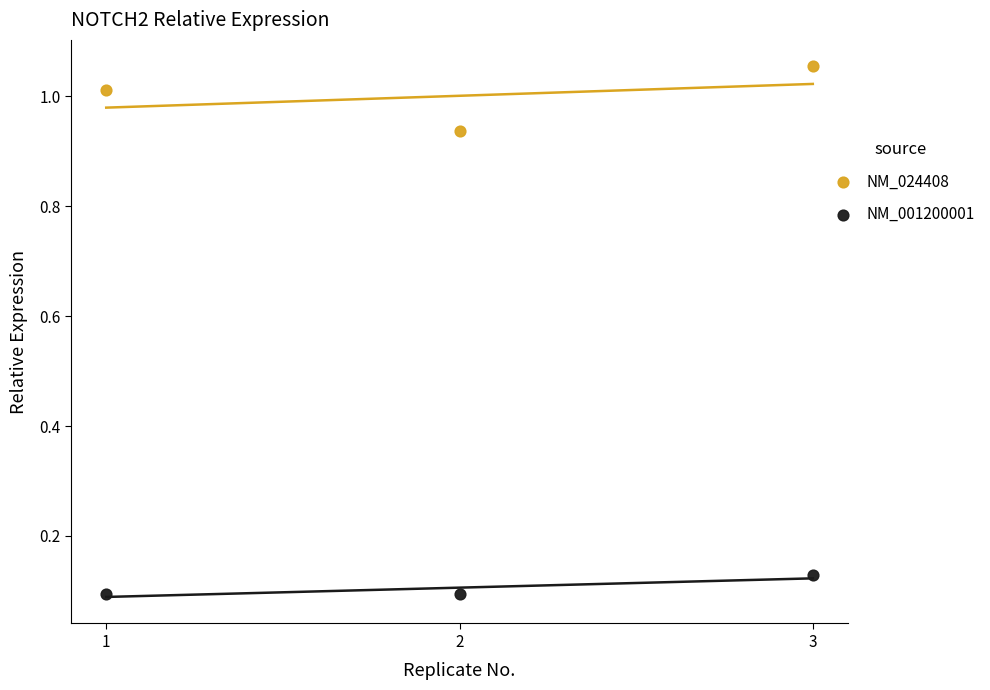

Which series has the largest Y range (max minus min)?

NM_024408